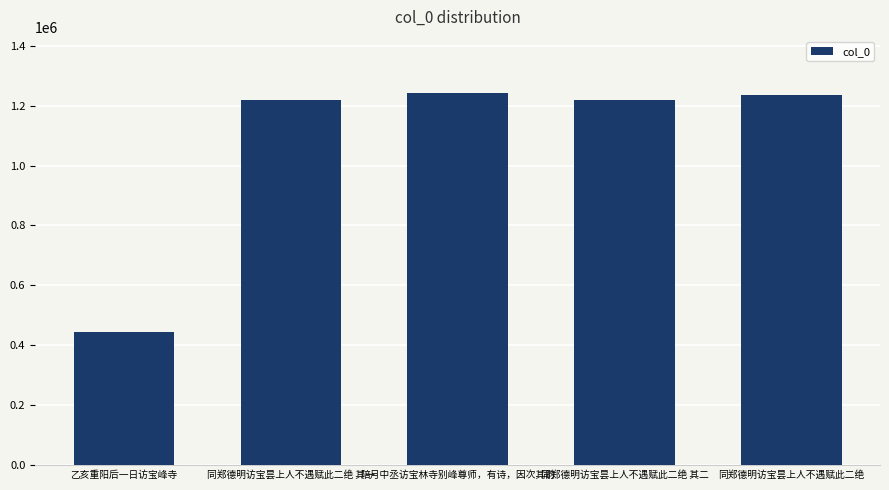

At which label is the value closest to 843318?

同郑德明访宝昙上人不遇赋此二绝 其一